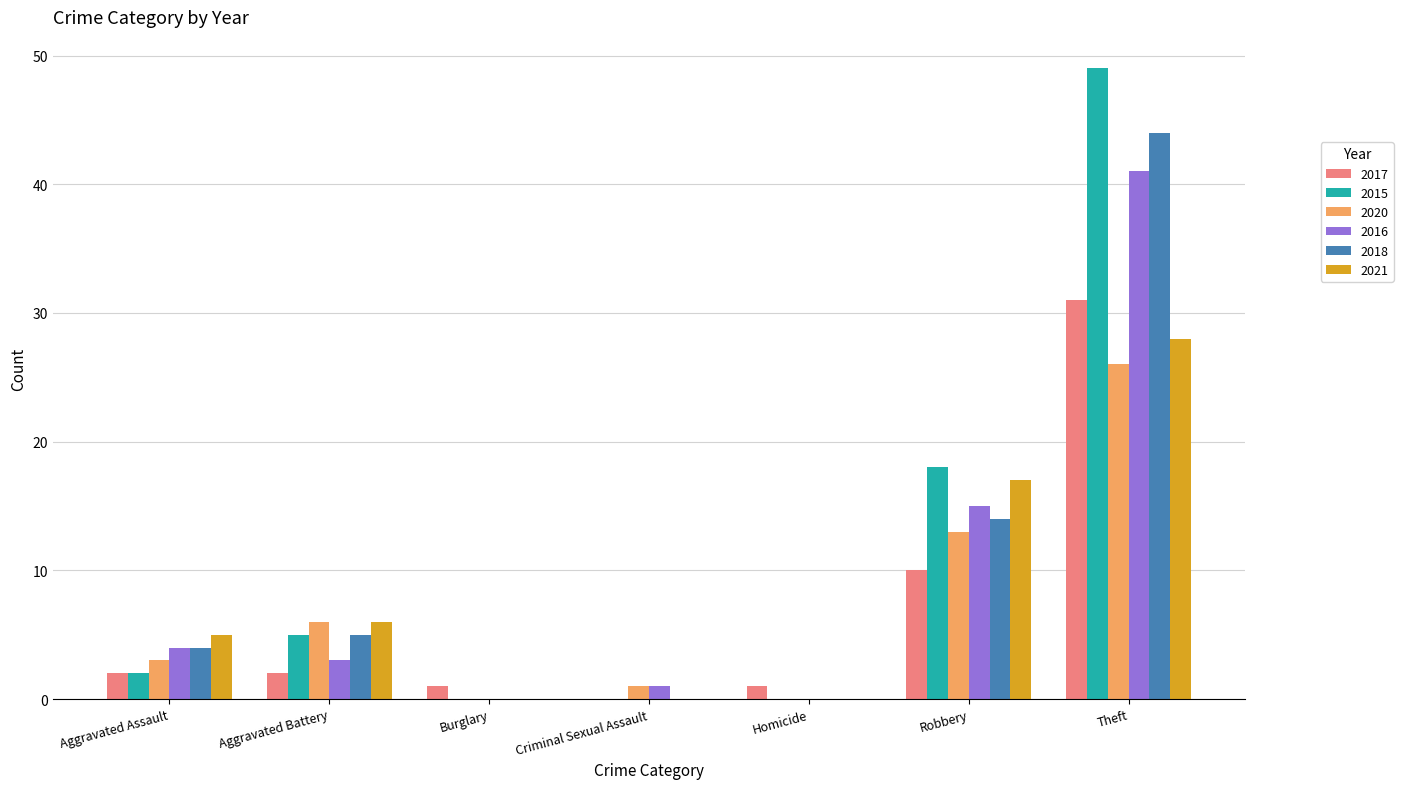

What is the spread (max minus min) of values at Homicide?

1